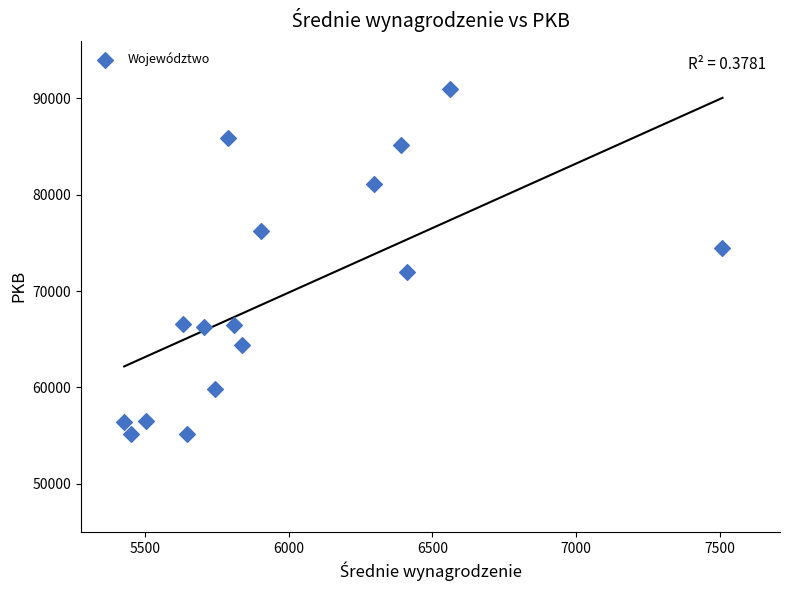

What is the range of Y values (max minus min)?

35855